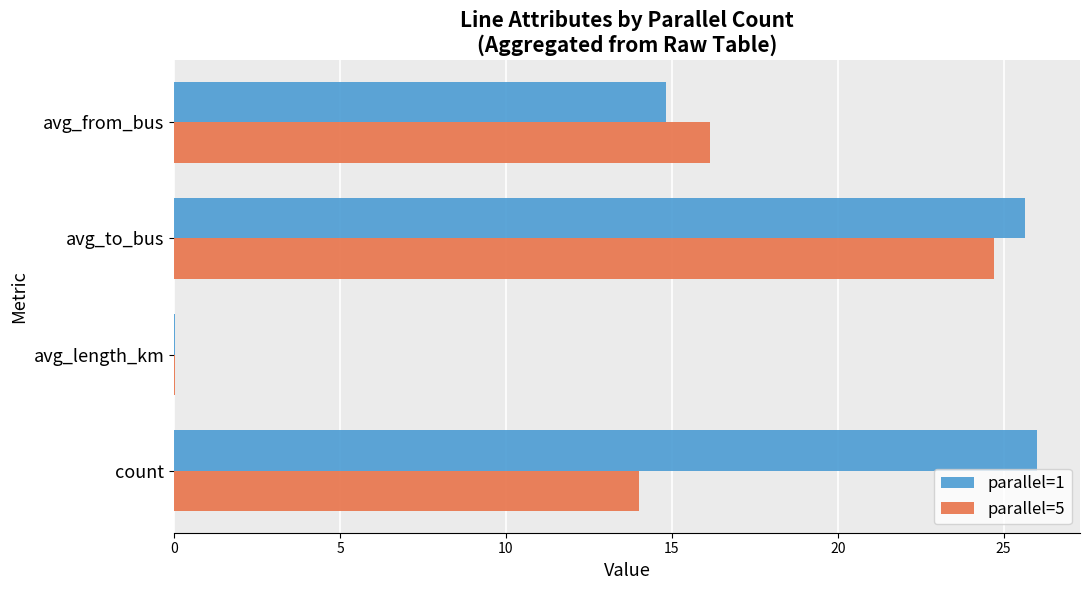

Is the value of parallel=5 at avg_length_km greater than the value of parallel=1 at avg_to_bus?

No